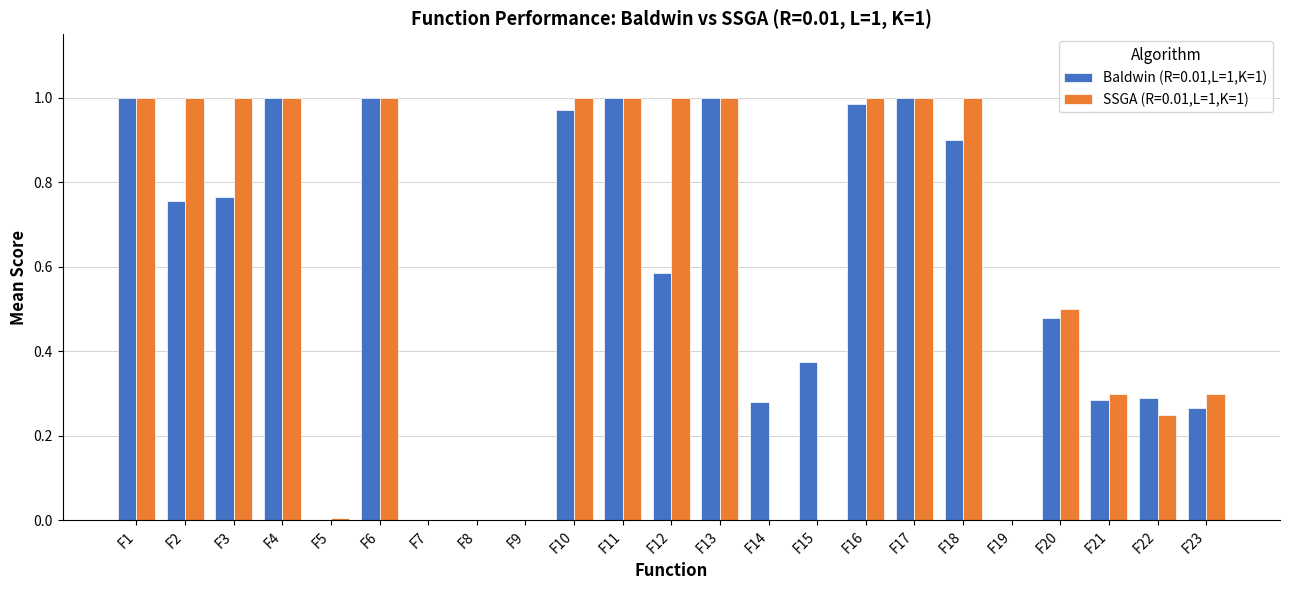

What is the sum of all SSGA (R=0.01,L=1,K=1) values?

13.4